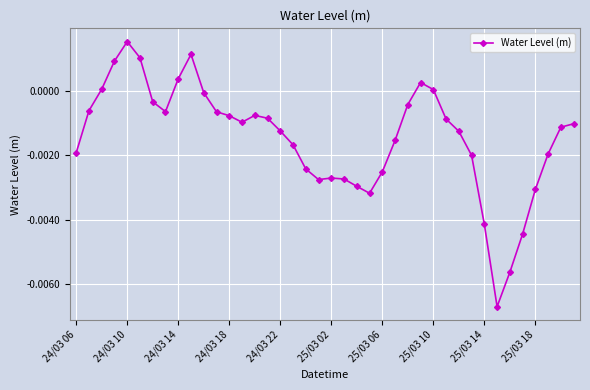

True or false: the data has more than 0 interior local peaks.

True